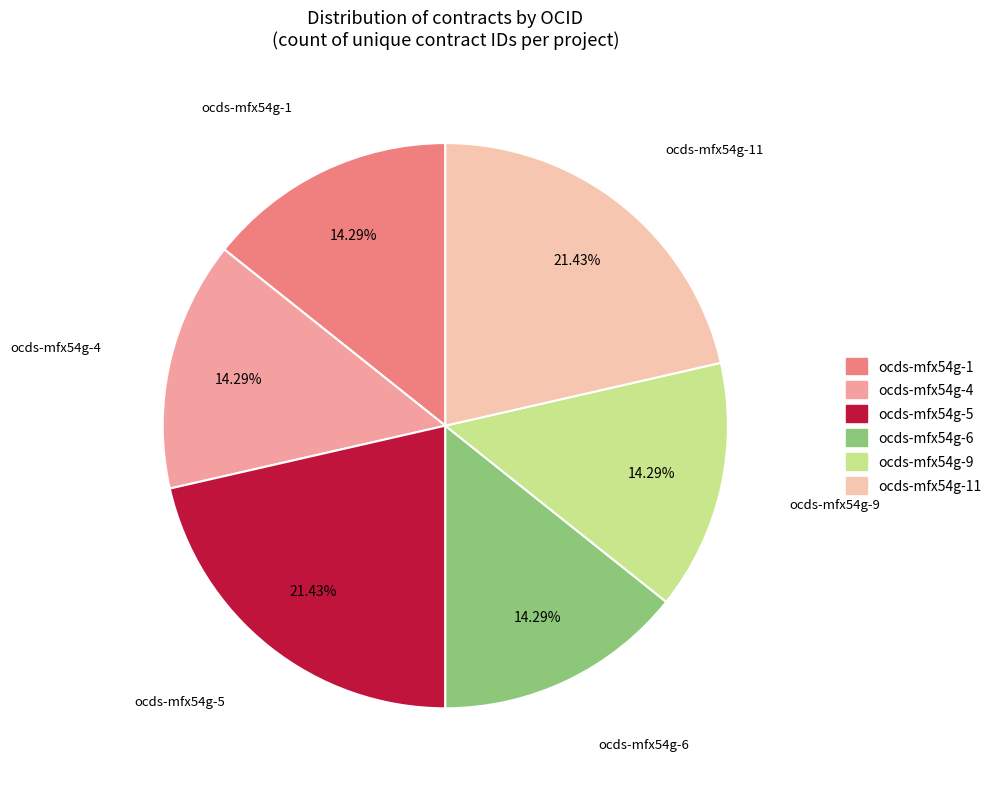

Is there a majority slice in this chart?

No